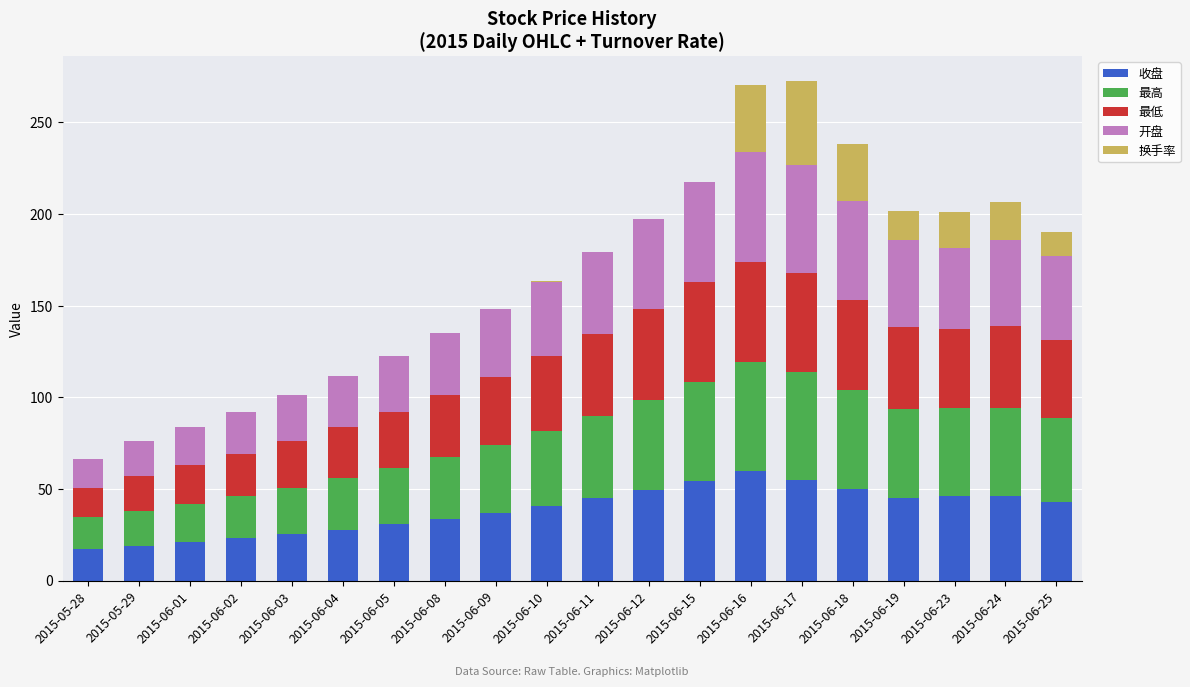

What is the maximum value for 收盘?

59.7